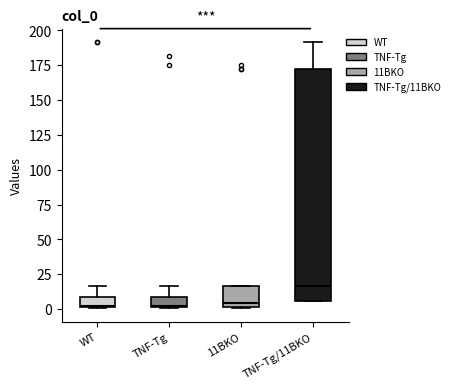

Where does the upper whisker of the box for WT end on the y-axis? The values are not printed on the chart, so give them approximately, as read against the axis.

15